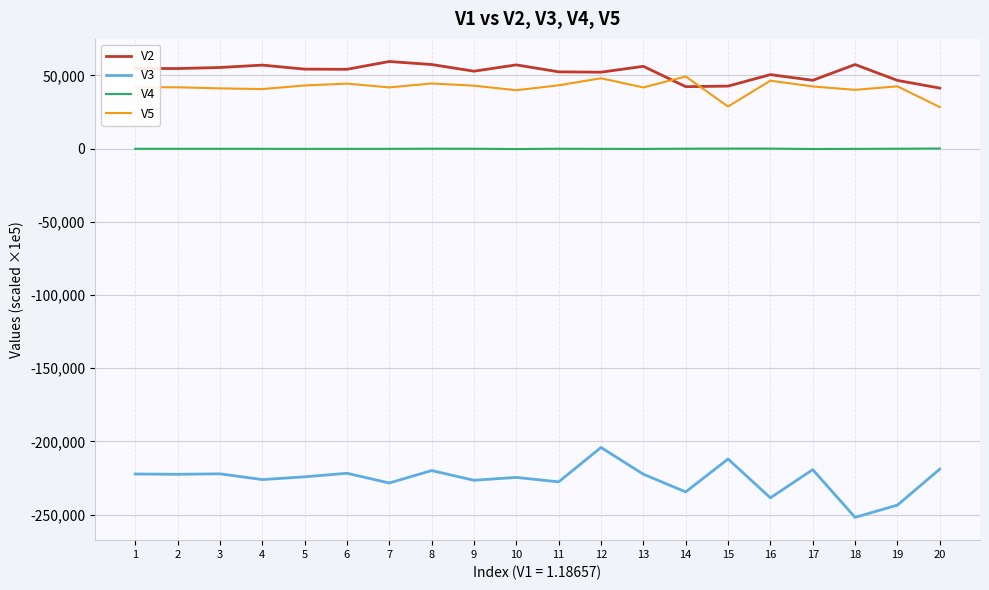

Is the value of V4 at 19 greater than the value of V2 at 14?

No